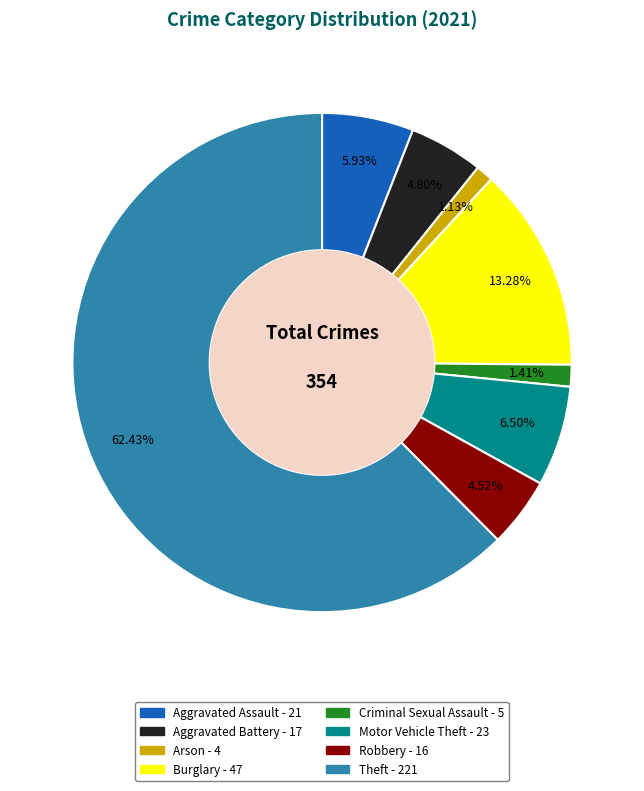

Is there a majority slice in this chart?

Yes